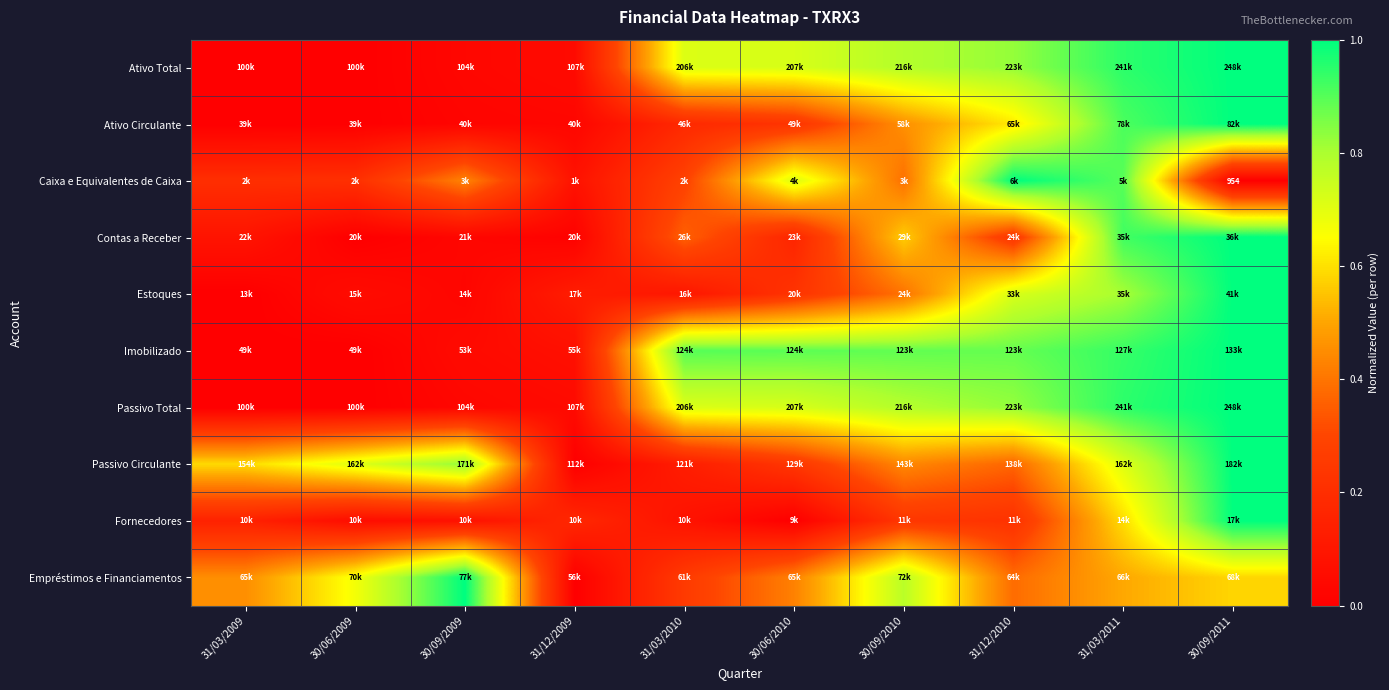

Is the value of Ativo Circulante at 30/06/2010 greater than the value of Passivo Total at 30/06/2010?

No